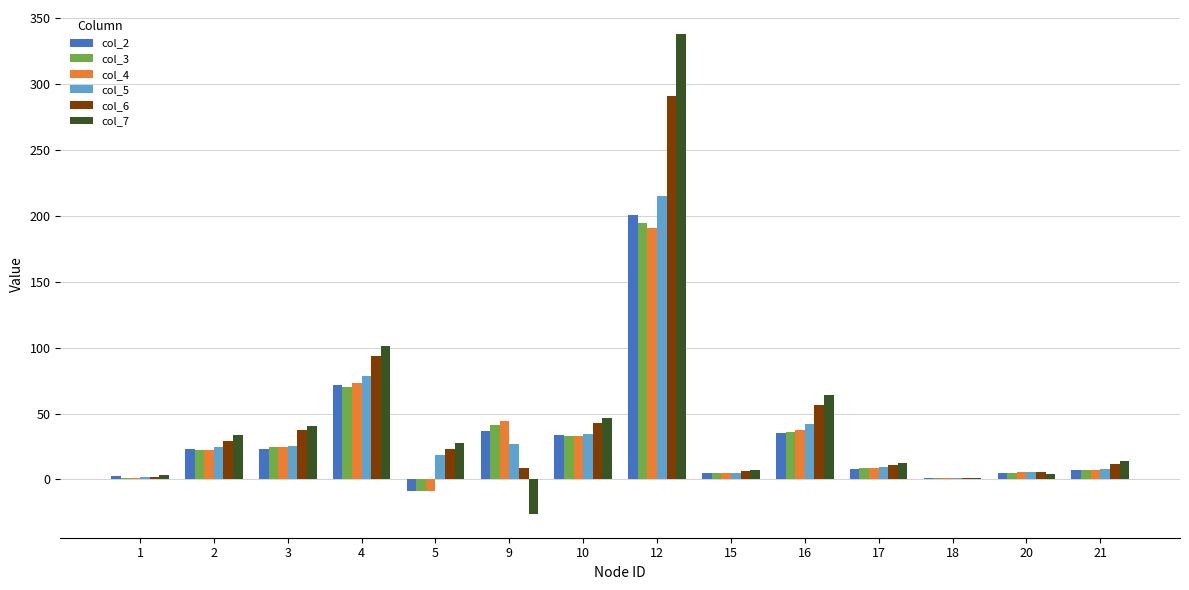

Which series changed the most between 15 and 17?

col_7